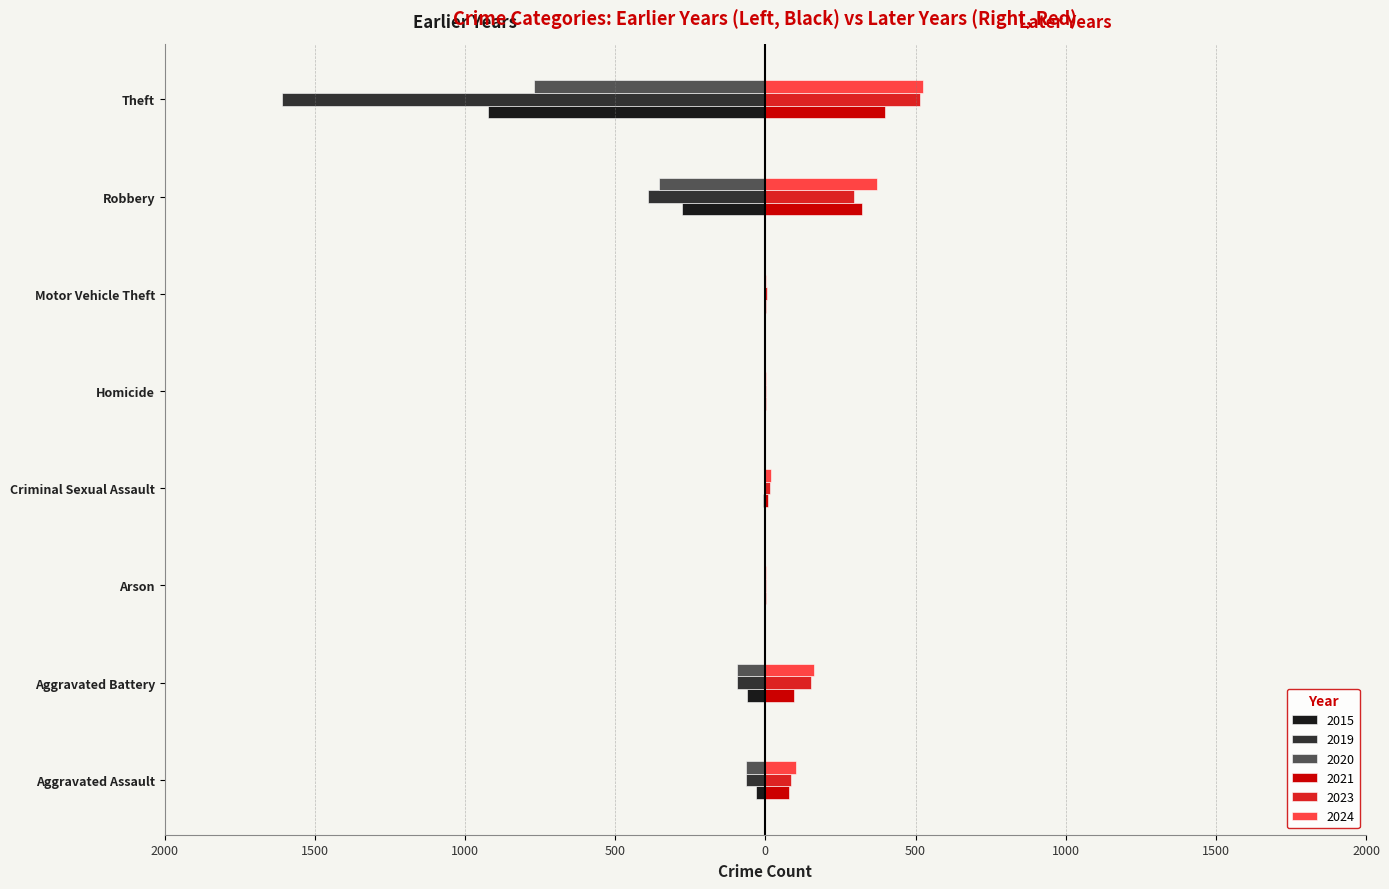

At which category does the chart reach its peak across all series?

Theft